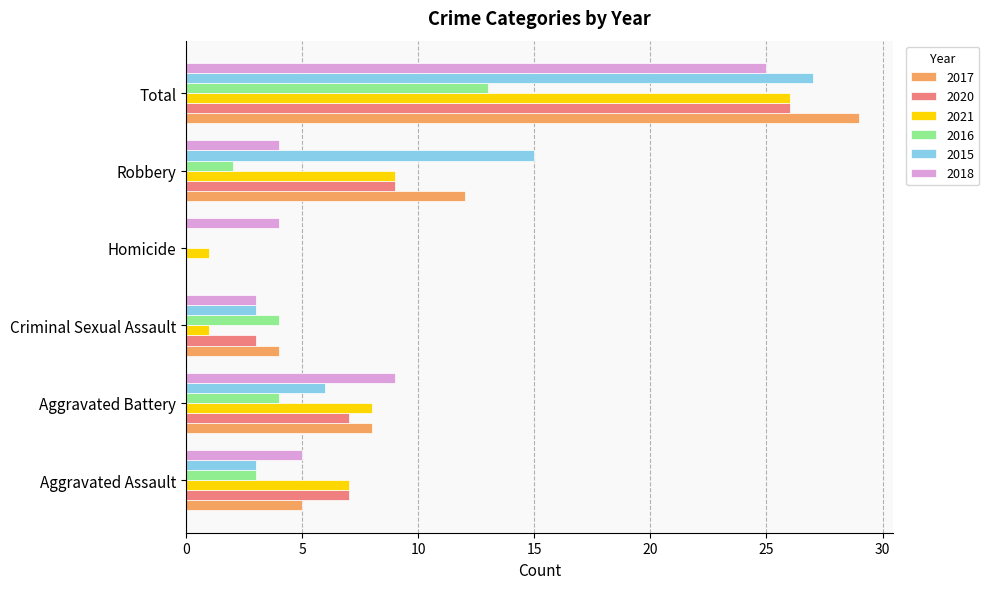

At which category is the sum across all series the highest?

Total